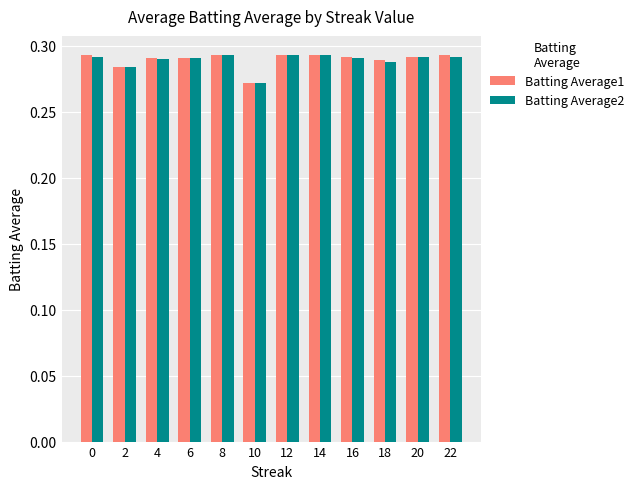

What is the total value across all series at 22?

0.6